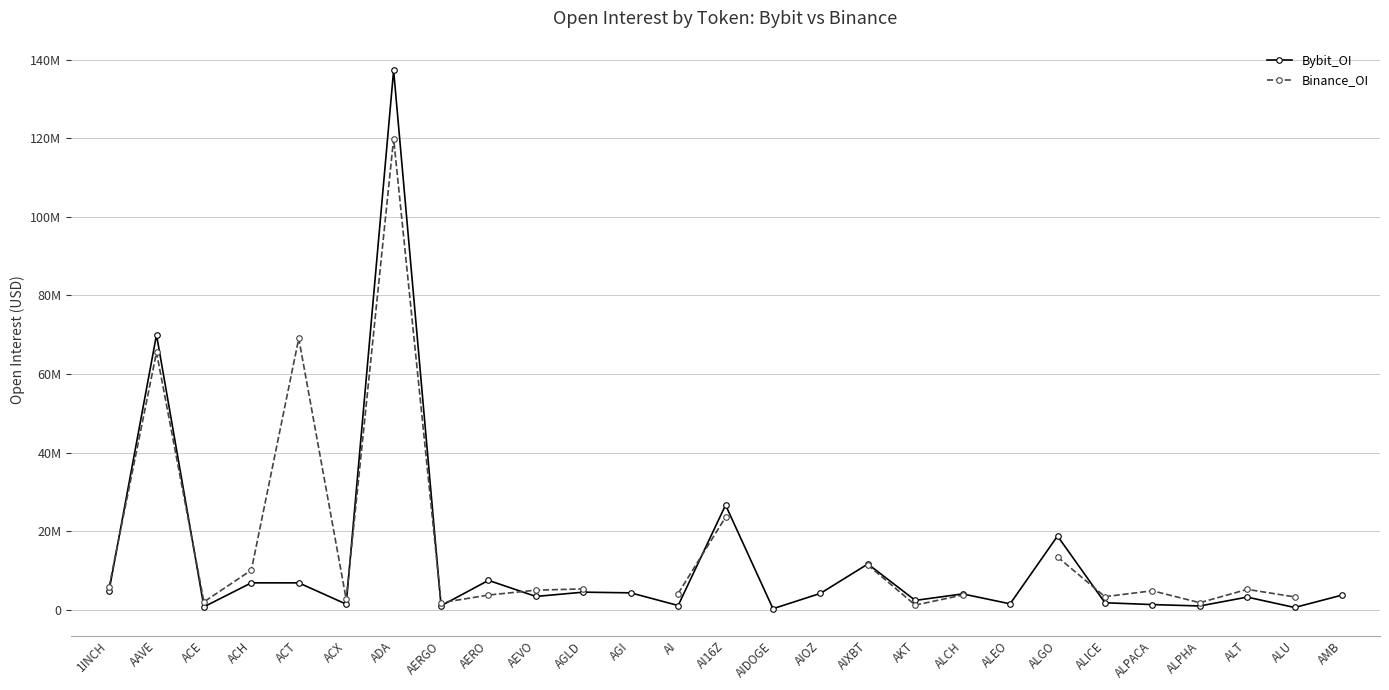

What is the difference between the maximum and second lowest values in the Bybit_OI series?

136759290.0